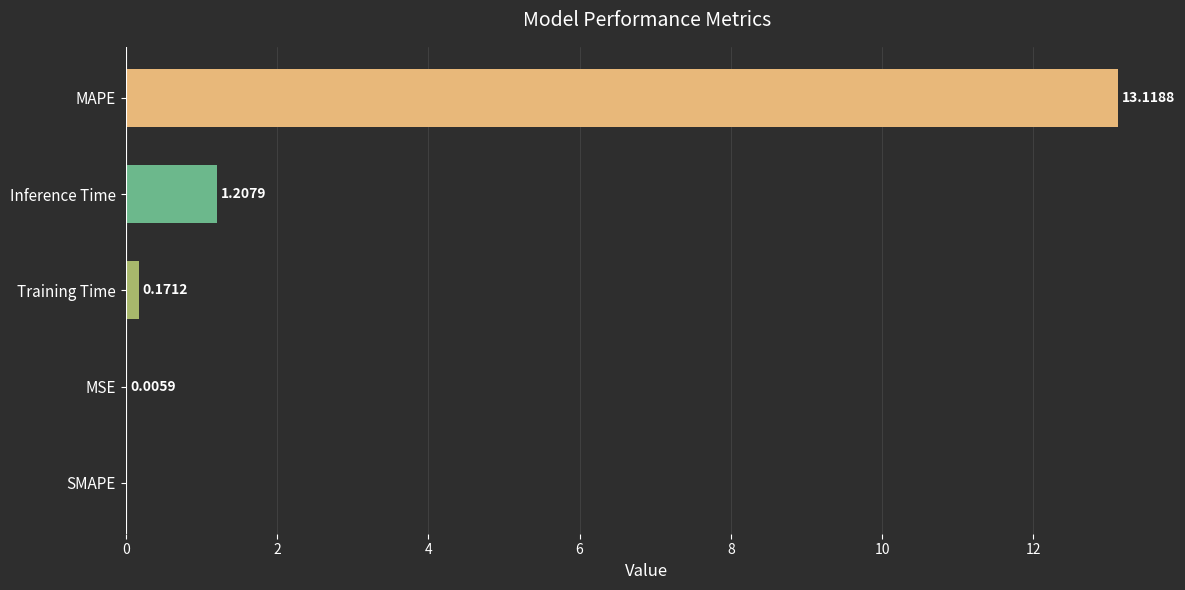

What is the sum of all values?

14.5